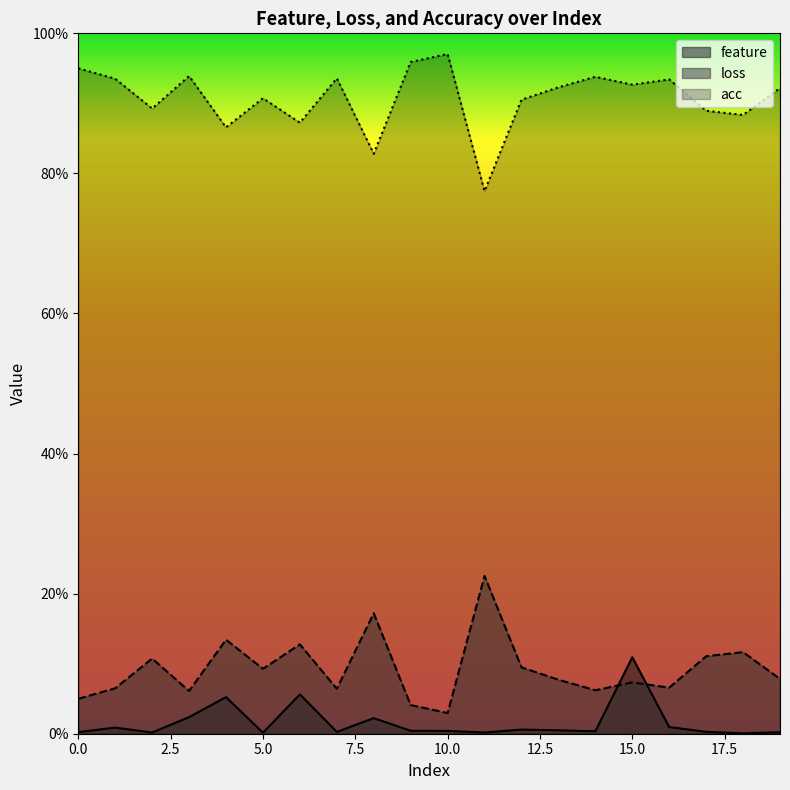

What is the sum of all feature values?

0.3